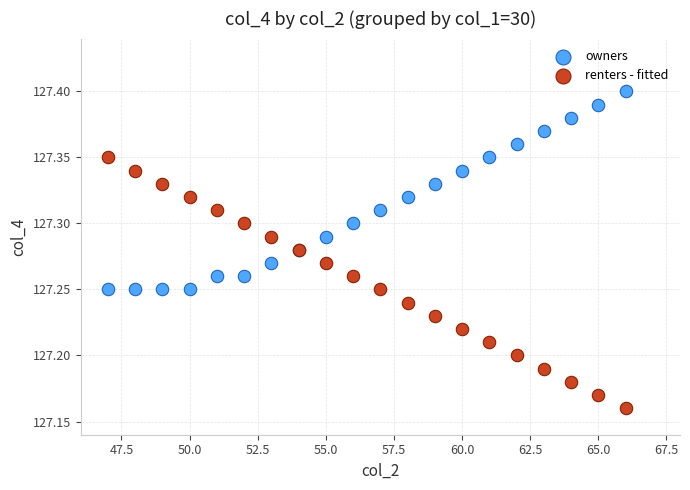

Which series contains the highest Y value?

owners